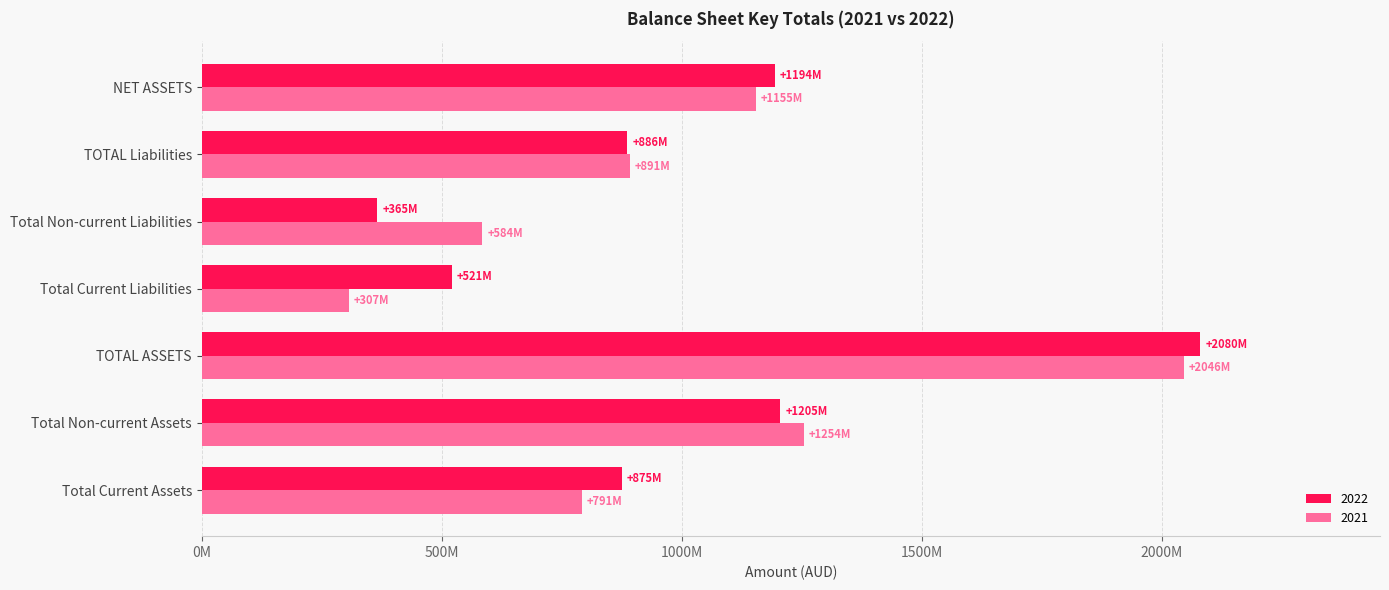

Is it true that 2021 equals 306851737 at Total Current Liabilities?

True